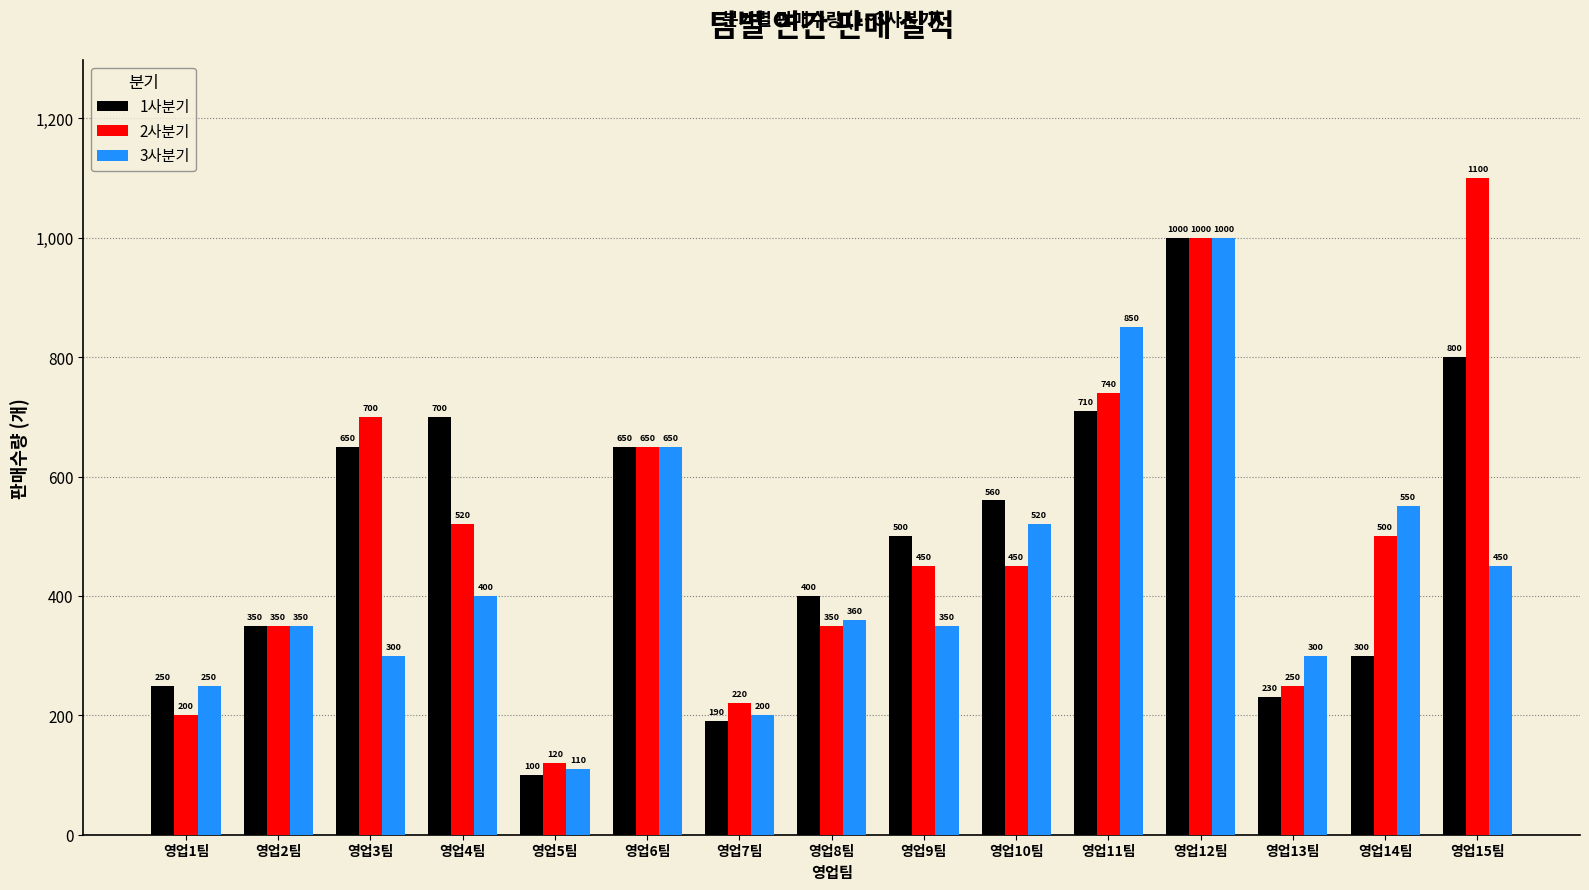

At how many categories does at least one series exceed 110?

15